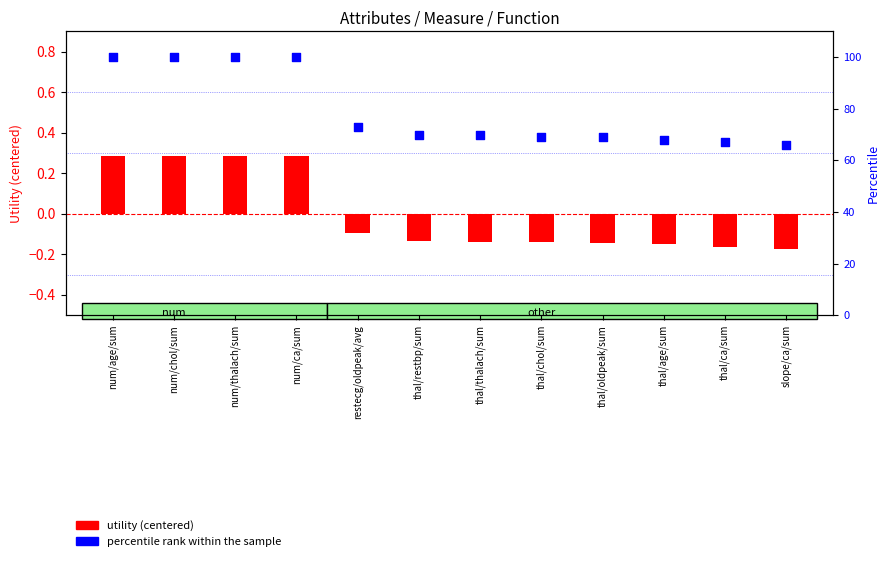

Which series reaches the minimum Y coordinate?

utility (centered)